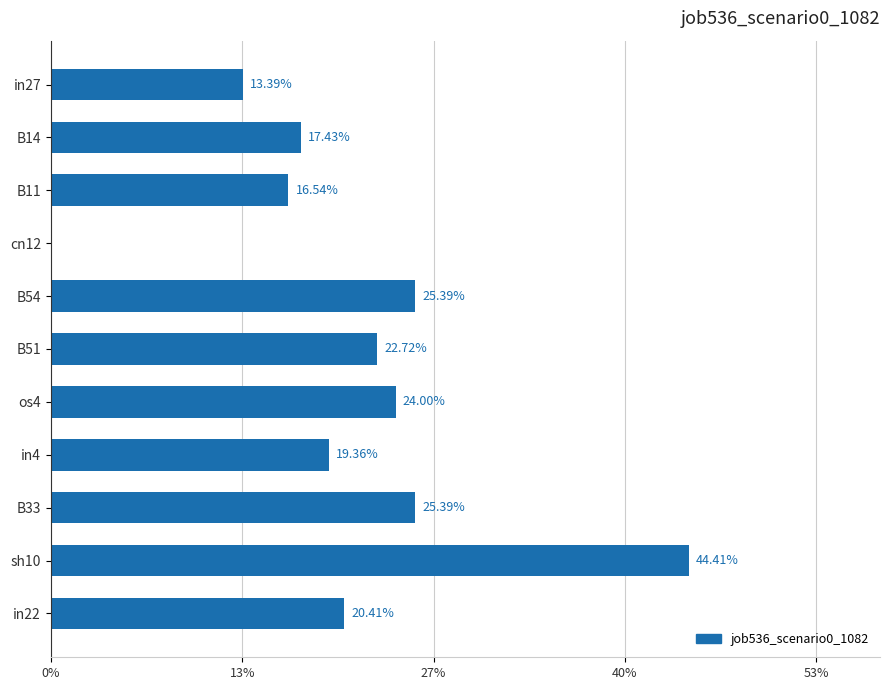

Are the bars grouped side by side (vs. stacked)?

No